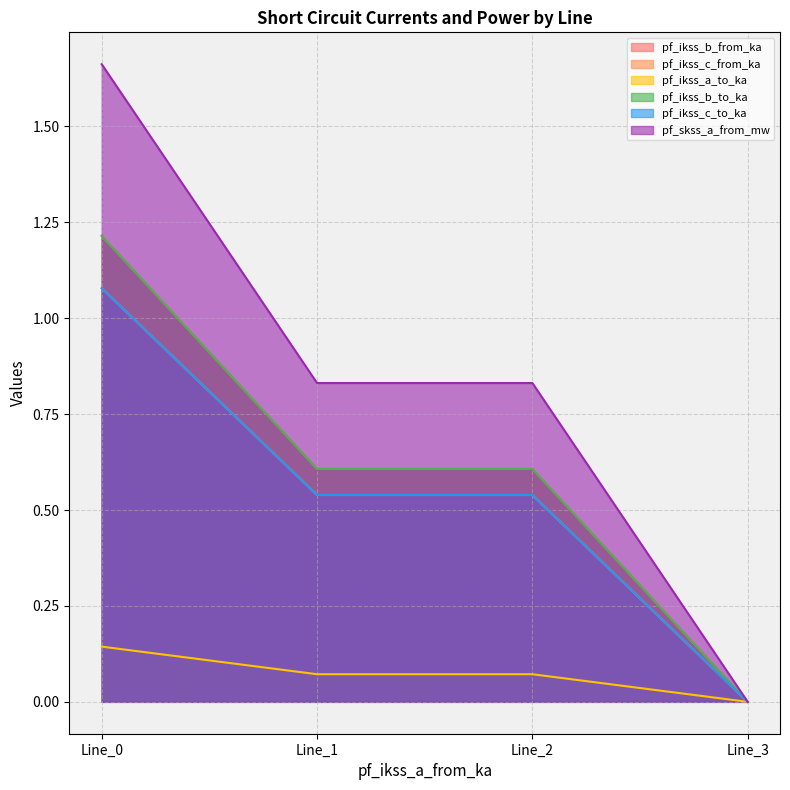

What is the sum of the pf_ikss_c_from_ka values at Line_2 and Line_3?

0.5